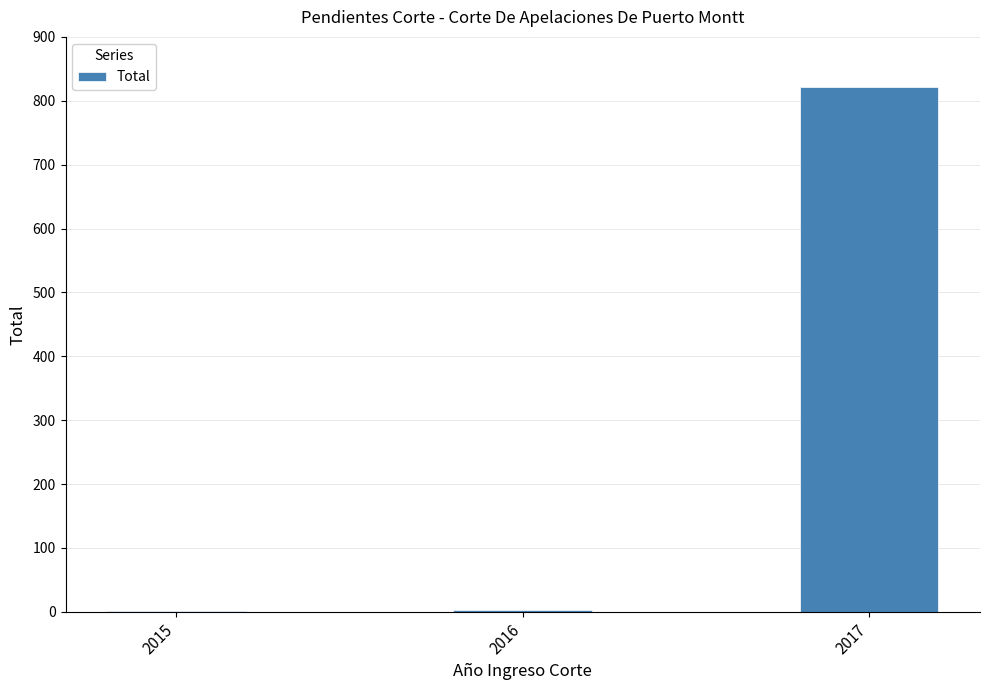

What is the greatest value displayed?

821